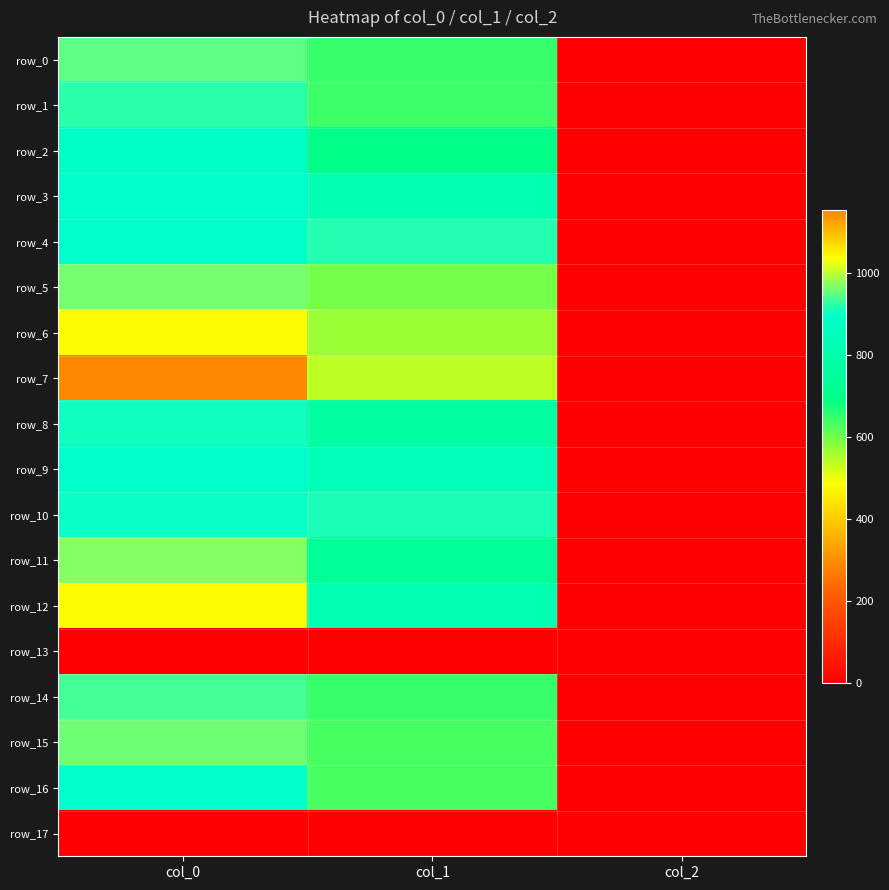

Where is row_14 nearest to the value 469?

col_1